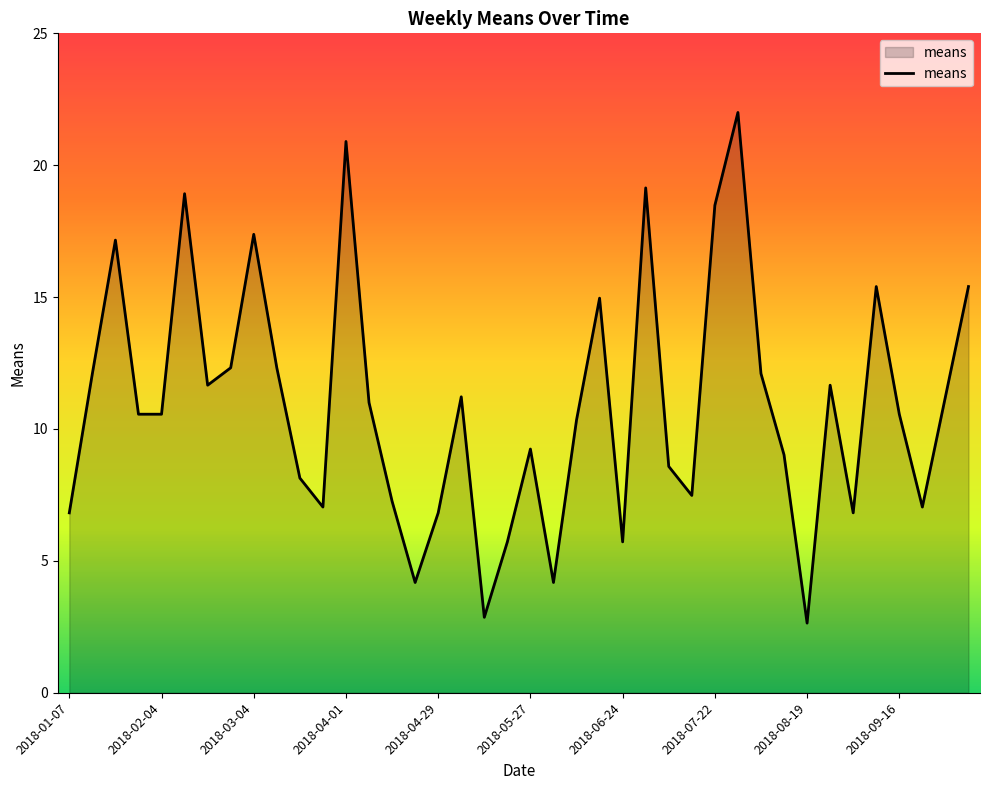

What is the difference between the maximum and minimum values?

19.4